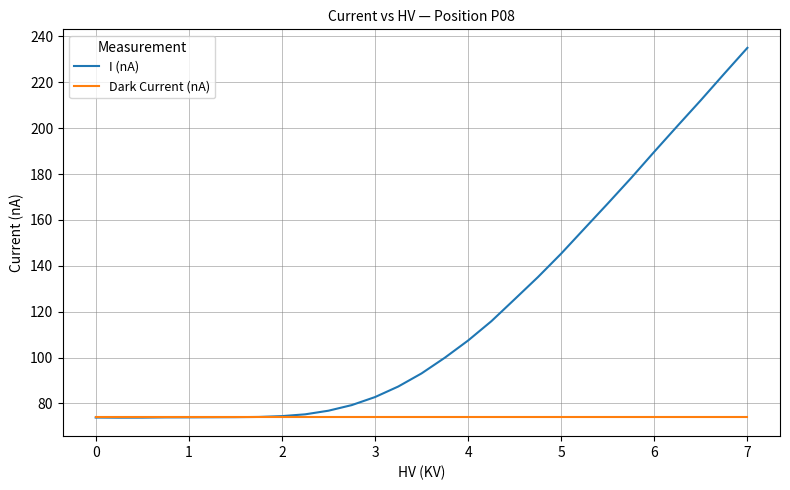

Which series has the largest range (max minus min)?

I (nA)